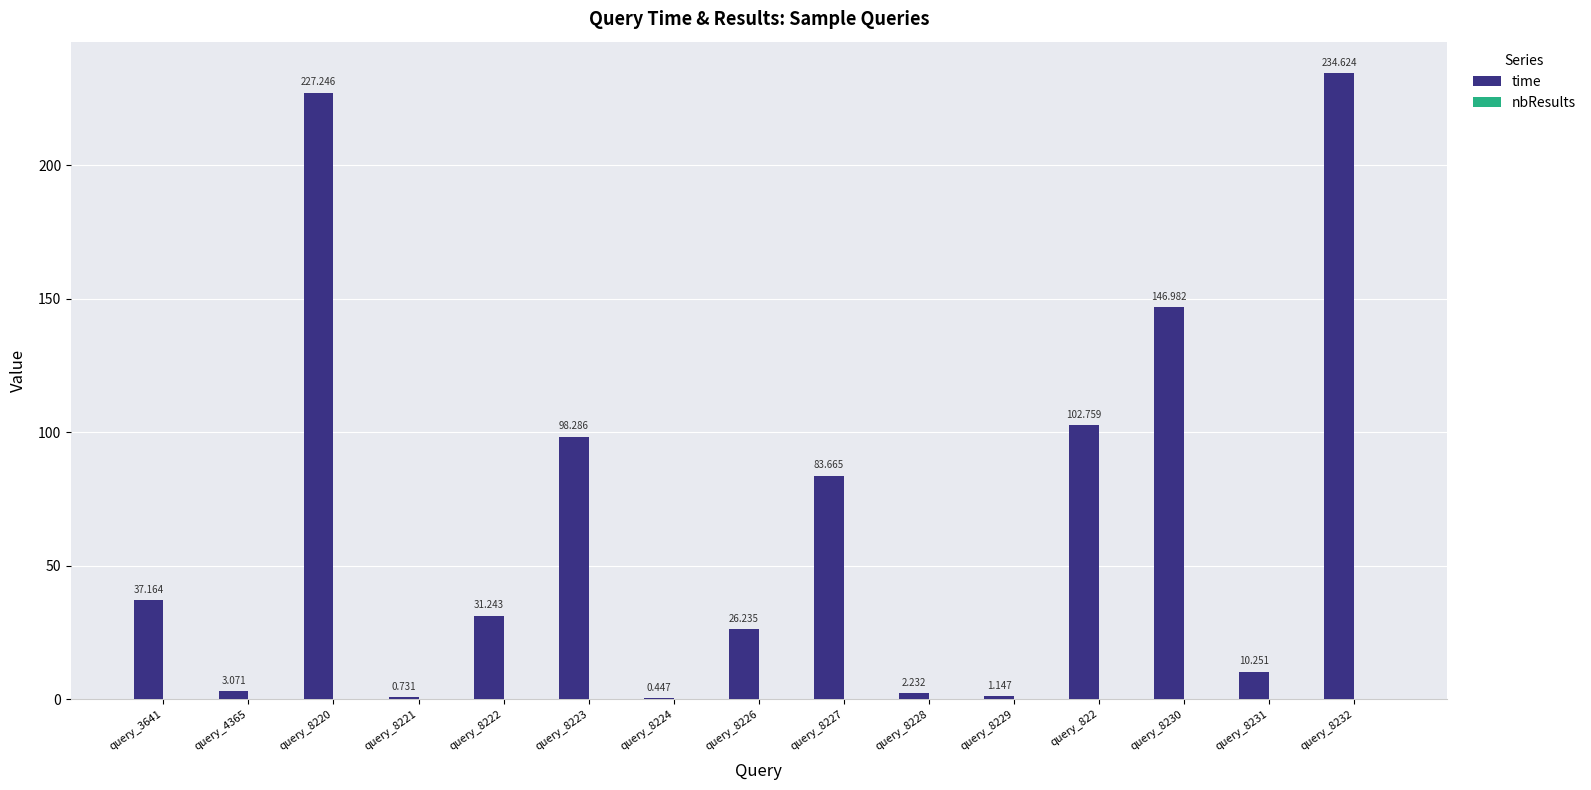

How many values exceed 31?

8